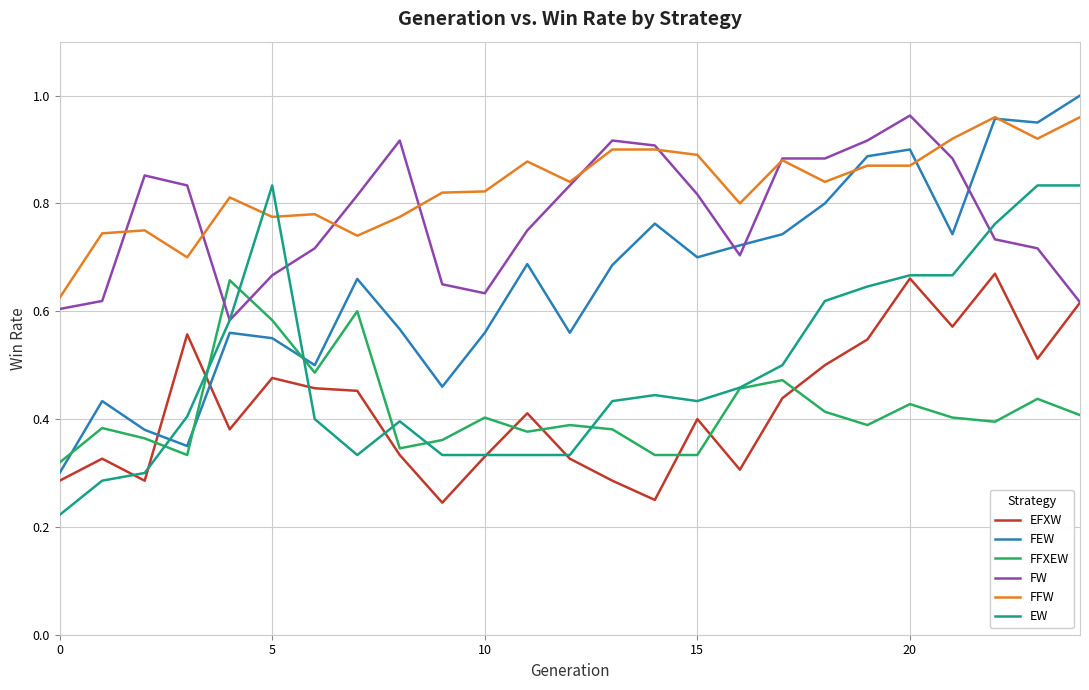

True or false: FFW and FFXEW intersect in this chart.

False